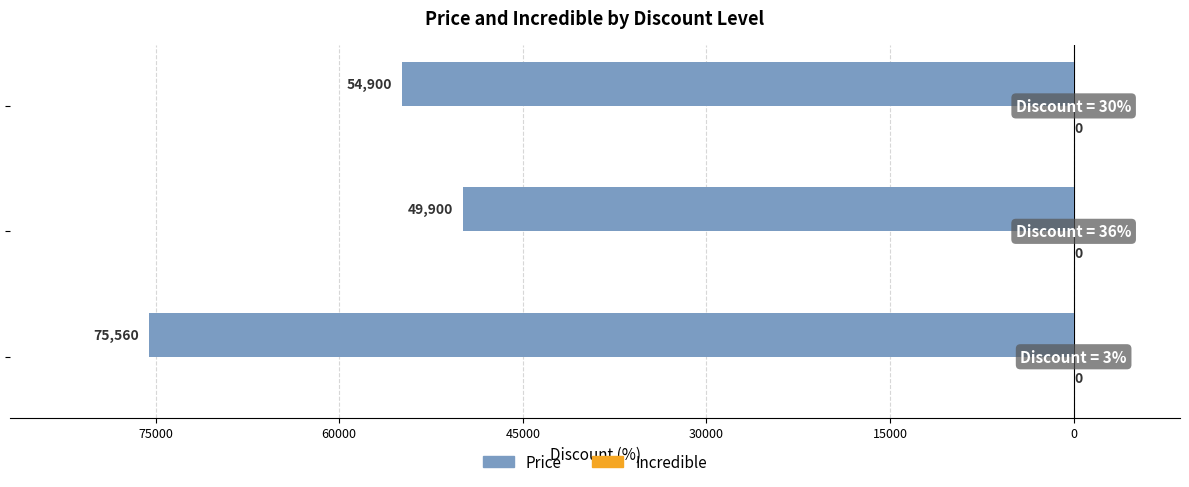

Are the bars horizontal?

Yes